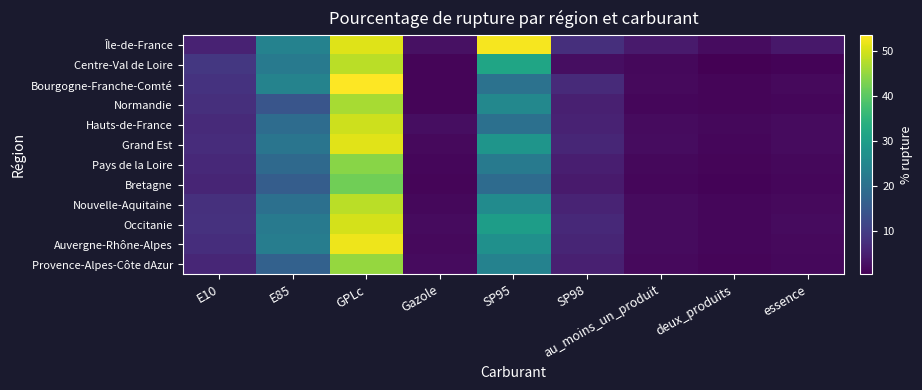

At which category is the sum across all series the highest?

GPLc